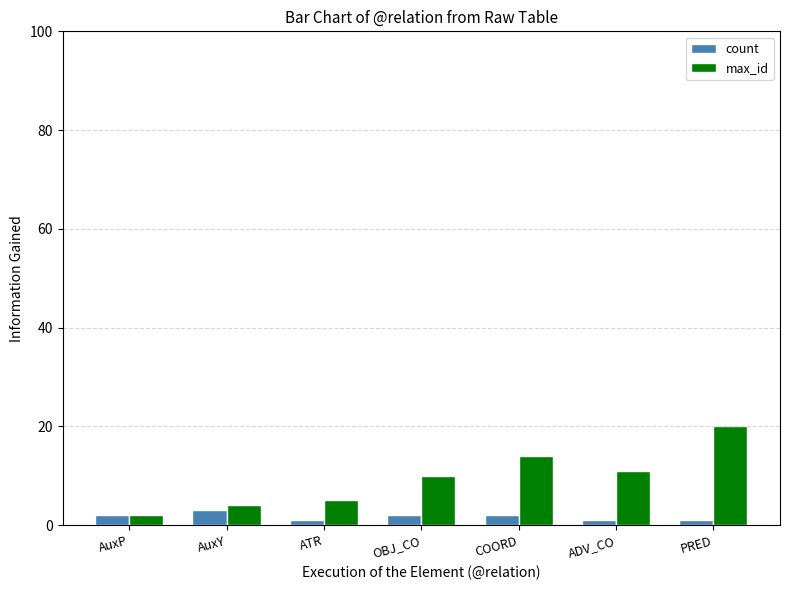

Which category has the highest value in the count series?

AuxY